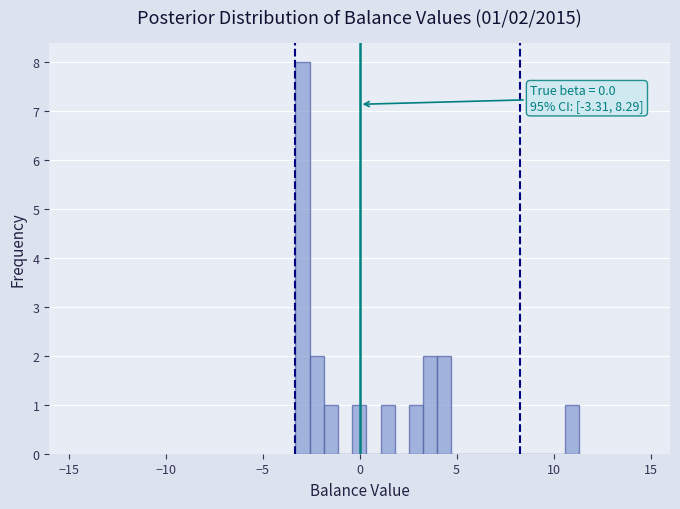

Around what value on the x-axis is the tallest bar? Give the approximate position of its centre, as read against the axis.

-3.0